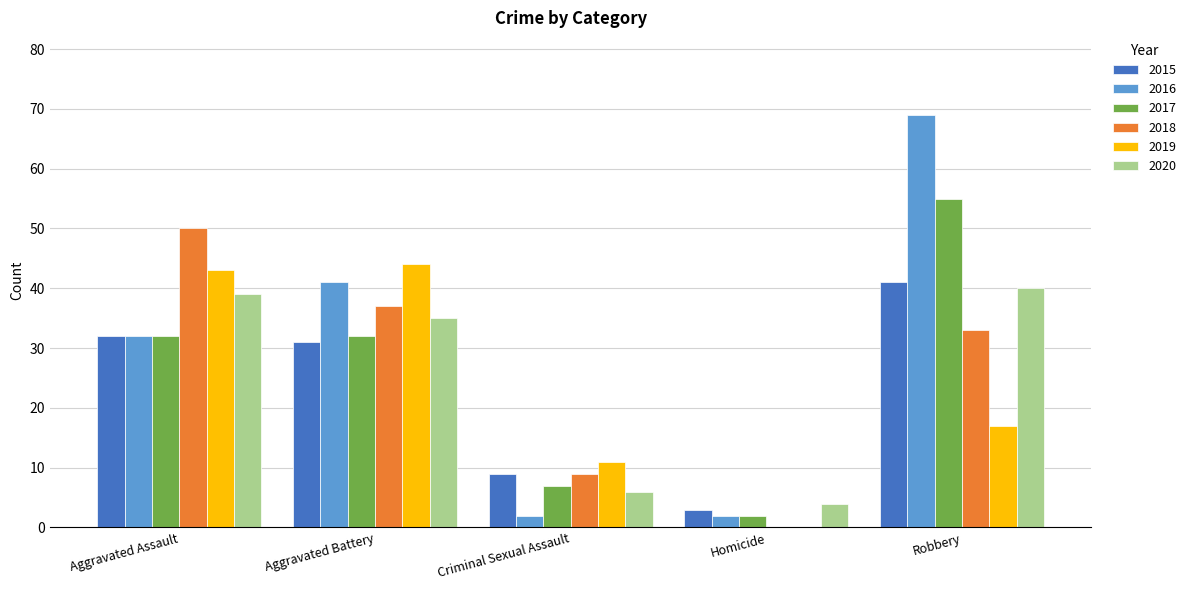

What is the sum of all 2017 values?

128